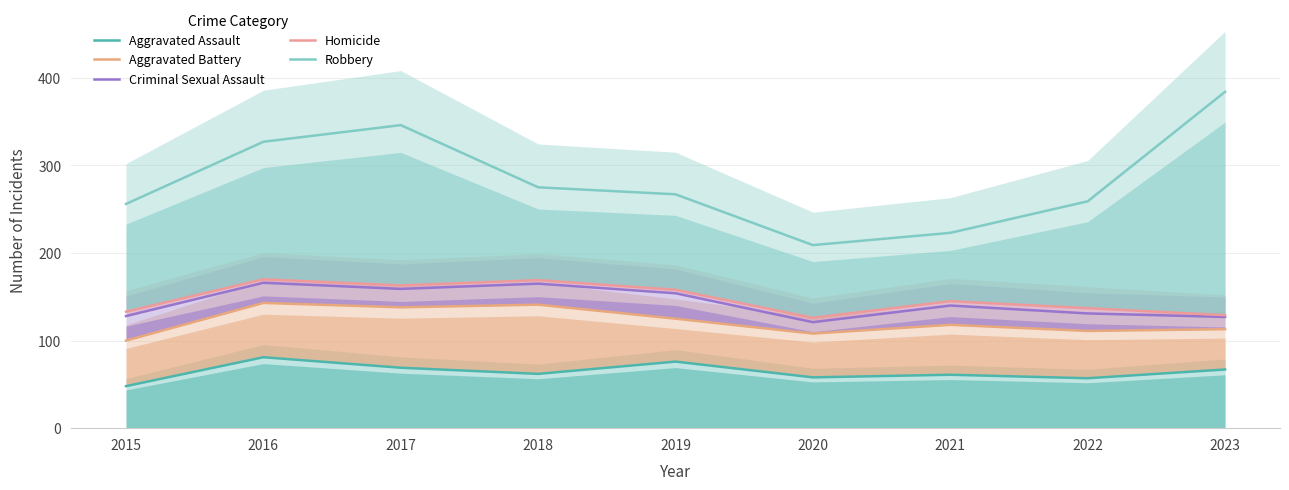

What is the average value of the Aggravated Battery series?

122